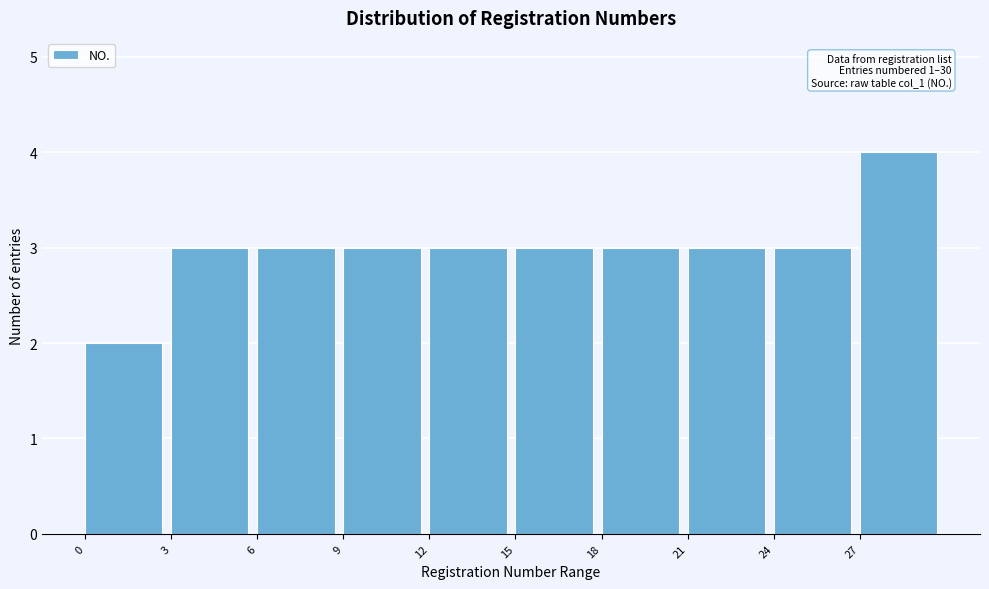

Which range on the x-axis has the tallest bar?

27 to 30